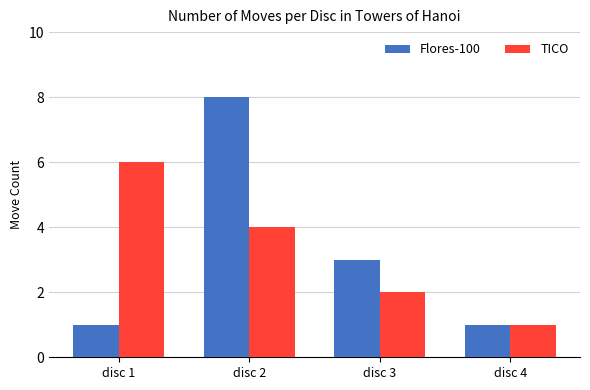

Where does the TICO series first go above 4?

disc 1